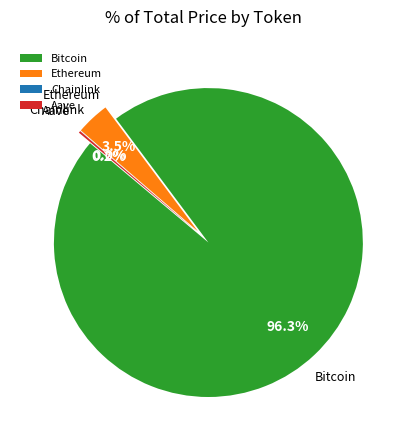

What is the change in value from Bitcoin to Aave?

-114063.8